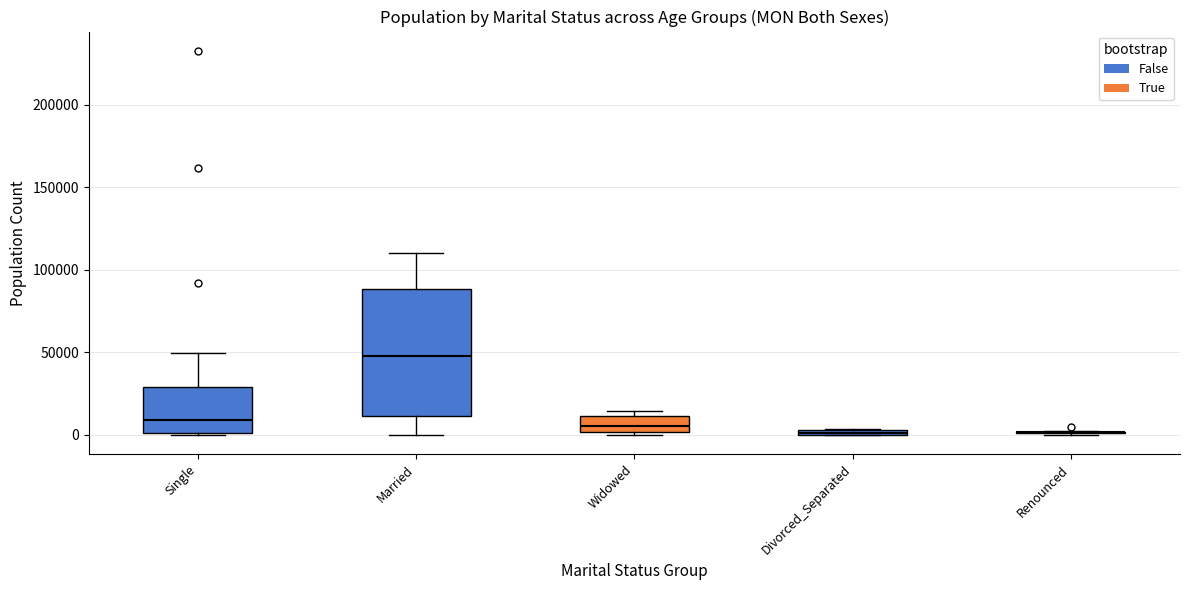

Comparing the boxes themselves (not the whiskers), which one is the tallest?

Married